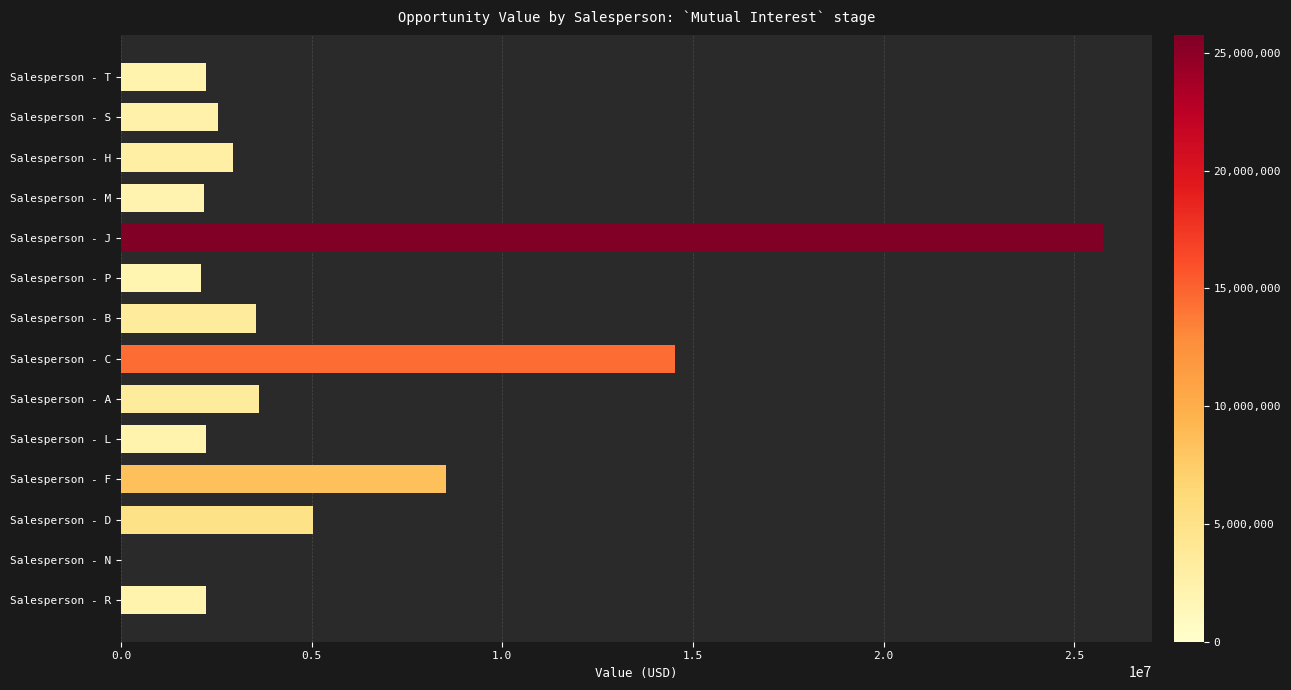

The value at Salesperson - H is 2945347.8. True or false?

True